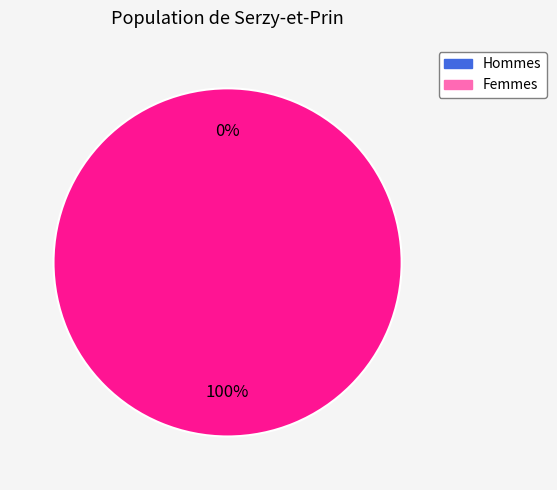

How many segments does this pie chart have?

2